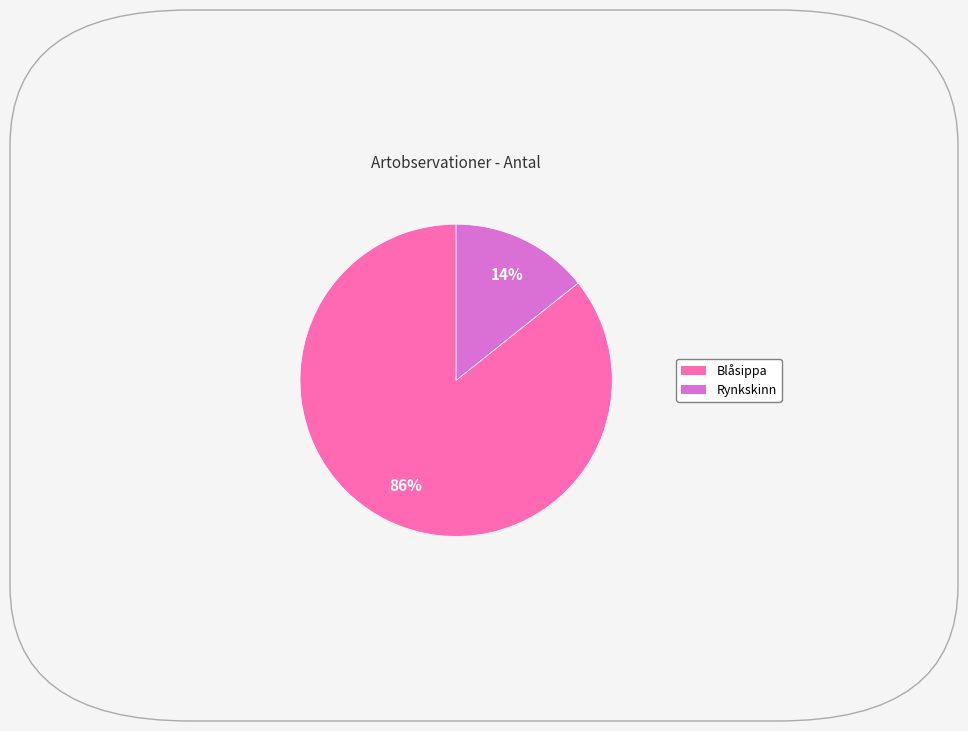

Does Rynkskinn account for over 50% of the chart?

No